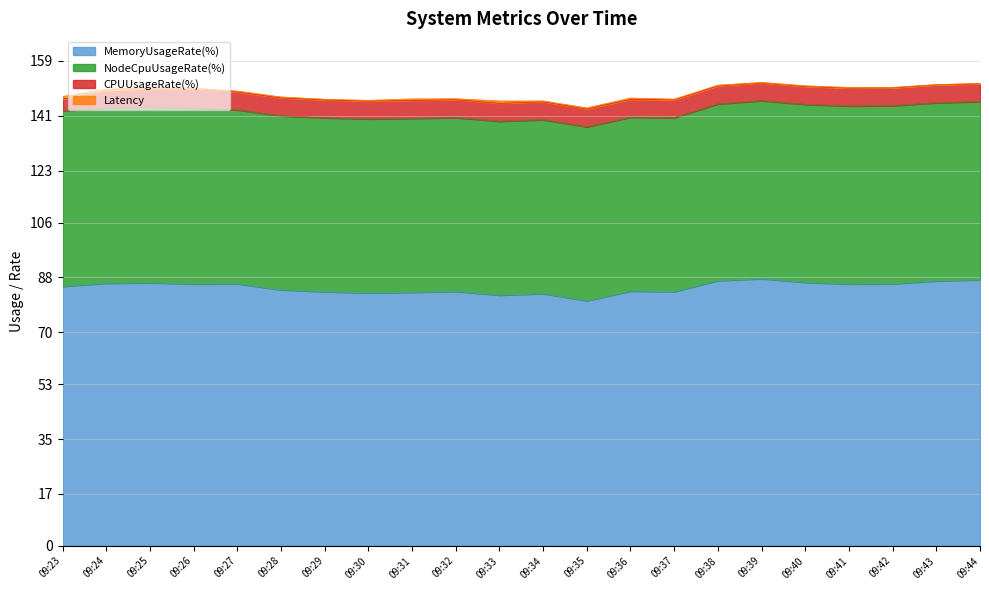

True or false: Latency and NodeCpuUsageRate(%) cross at least once.

False